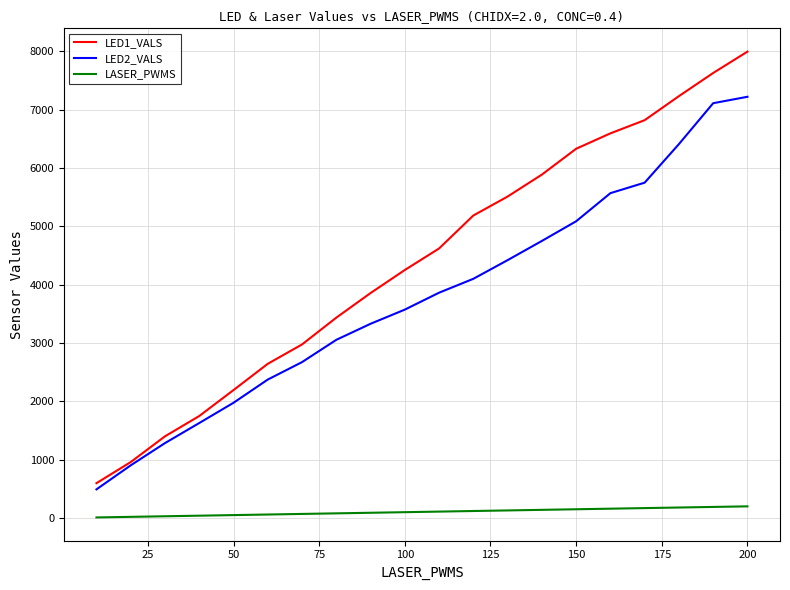

True or false: LASER_PWMS and LED2_VALS intersect in this chart.

False